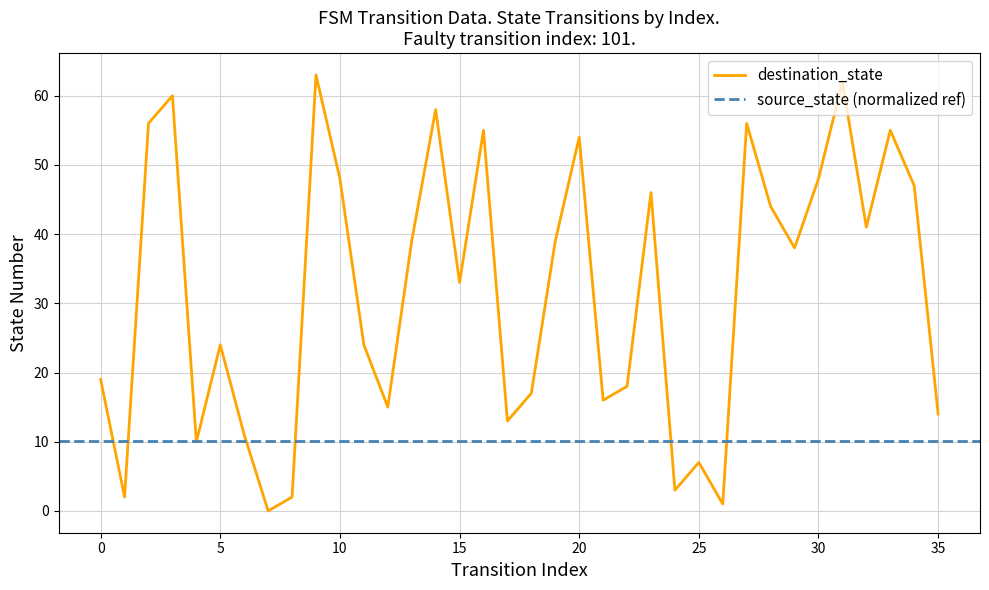

How many interior local peaks (higher than both neighbors) does the data have?

11